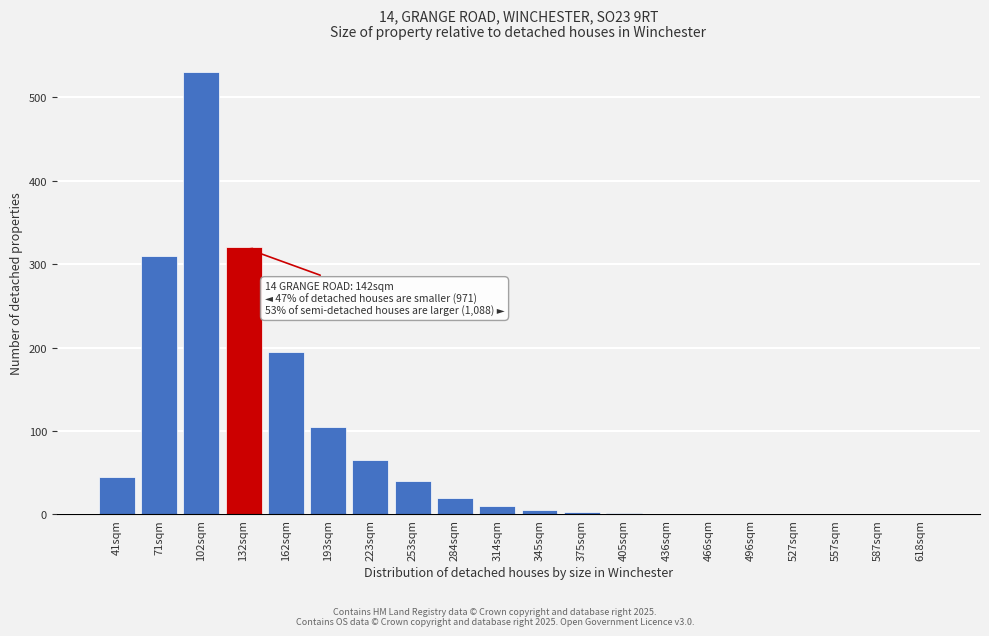

Is it true that the value at 132sqm is 320?

True